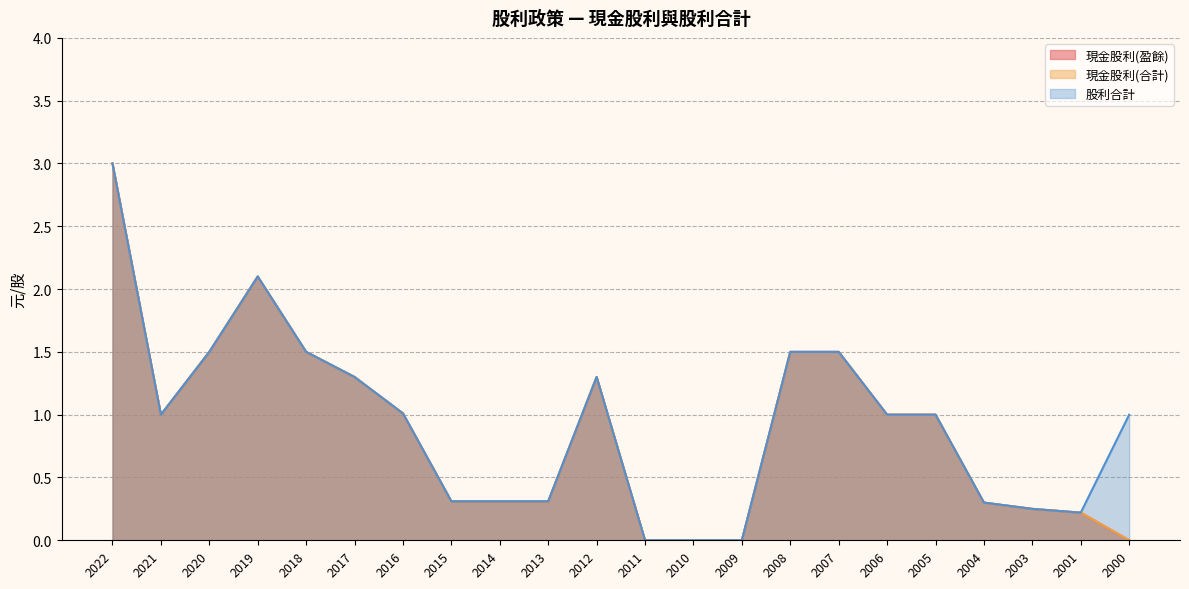

What is the average value of the 現金股利(盈餘) series?

0.9